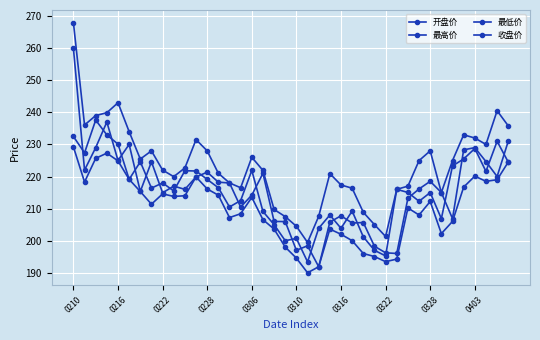

Where is 最低价 nearest to the value 209?

15